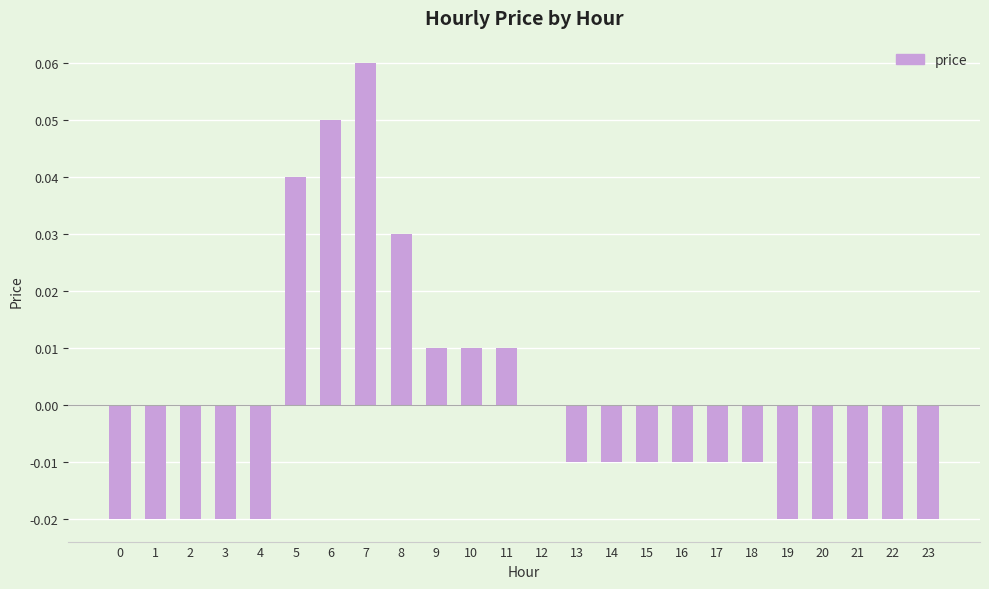

At which category does the chart reach its peak across all series?

7